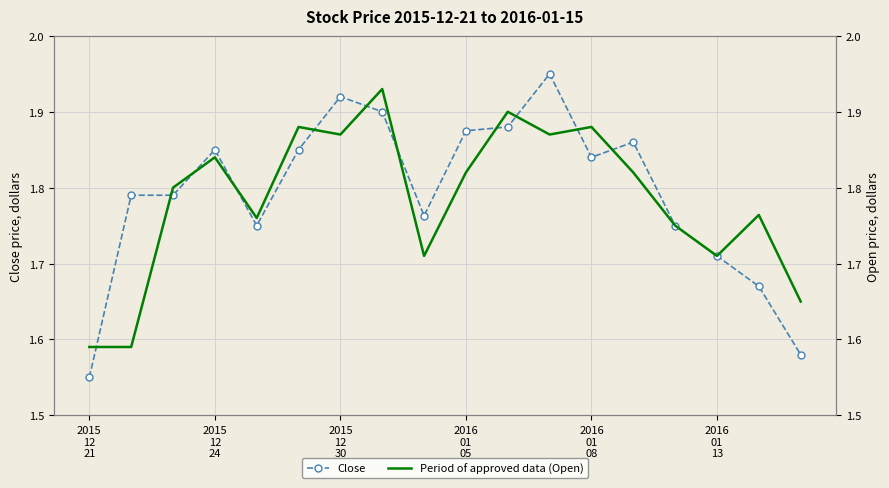

How many Period of approved data (Open) values are between 1 and 2?

18